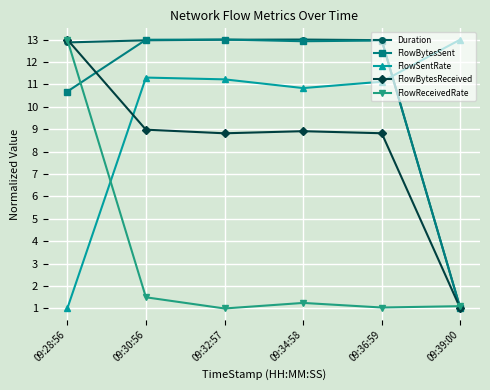

In FlowSentRate, how many points are higher than both neighbors (excluding endpoints)?

1